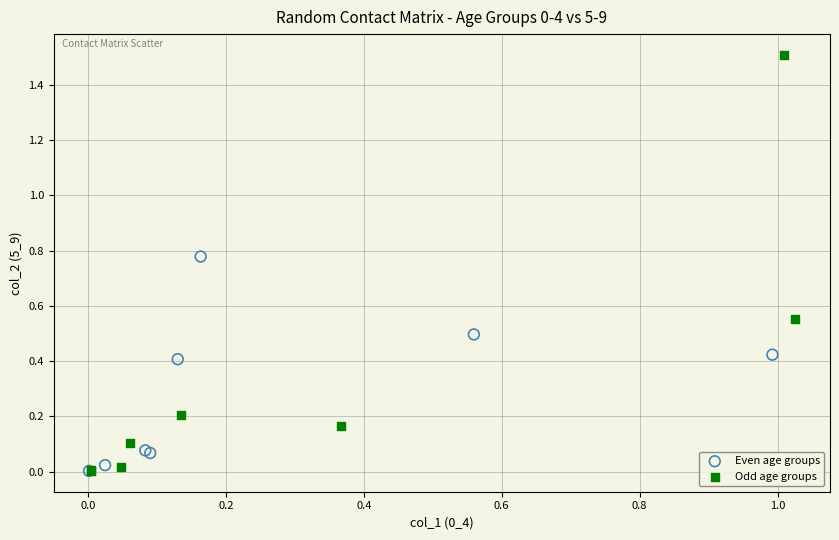

Which series has the widest spread of Y values?

Odd age groups